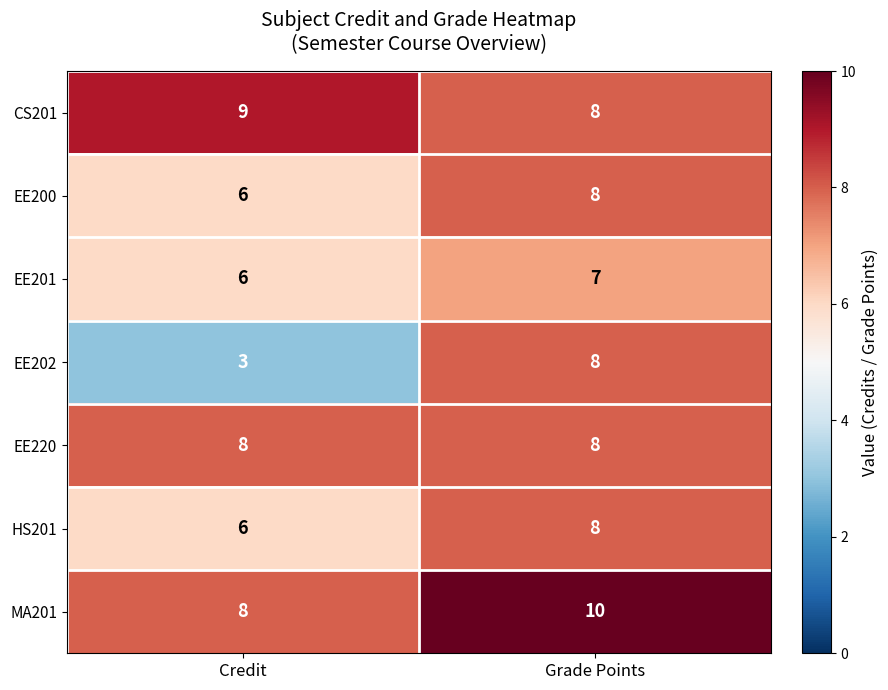

Which series has the widest spread of values?

EE202